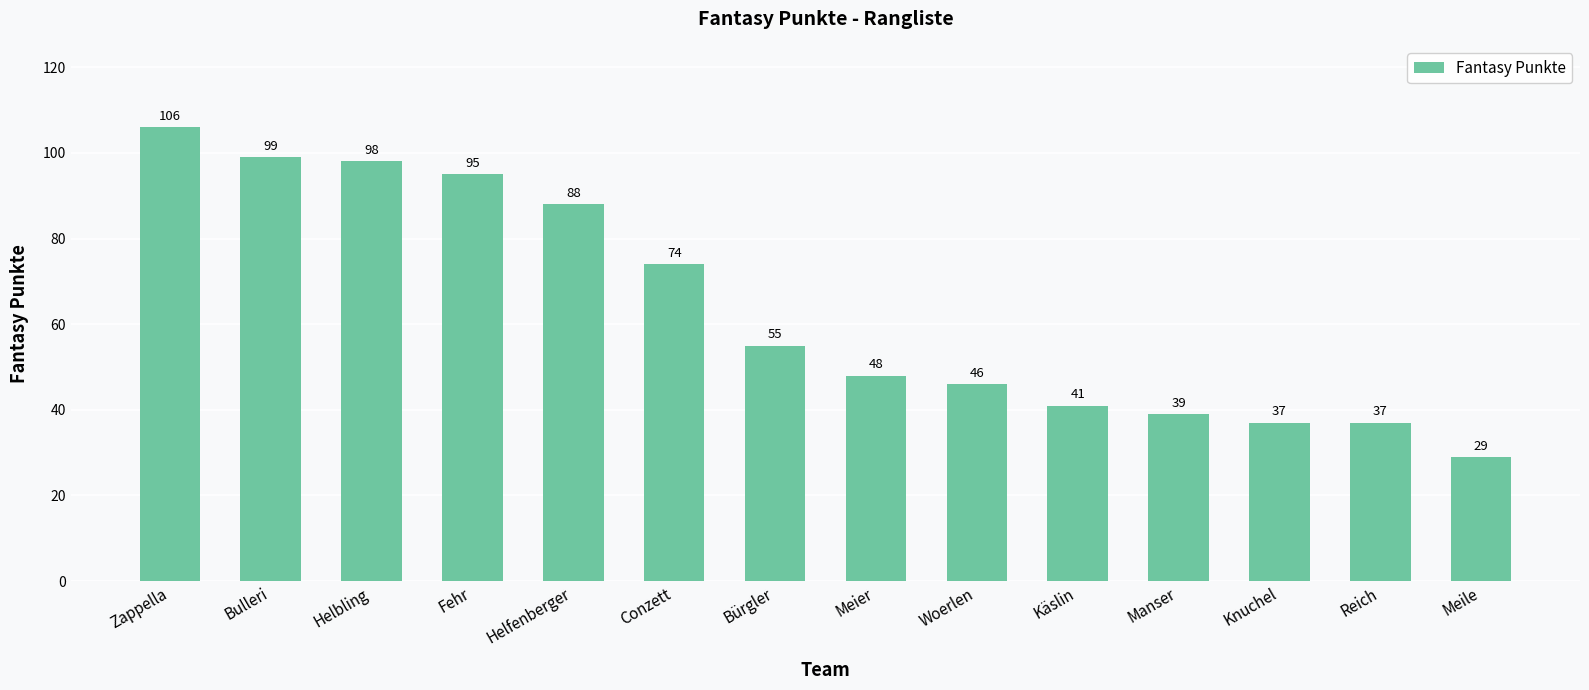

Reading right to left, transcribe all the data shown in this chart.

29	37	37	39	41	46	48	55	74	88	95	98	99	106